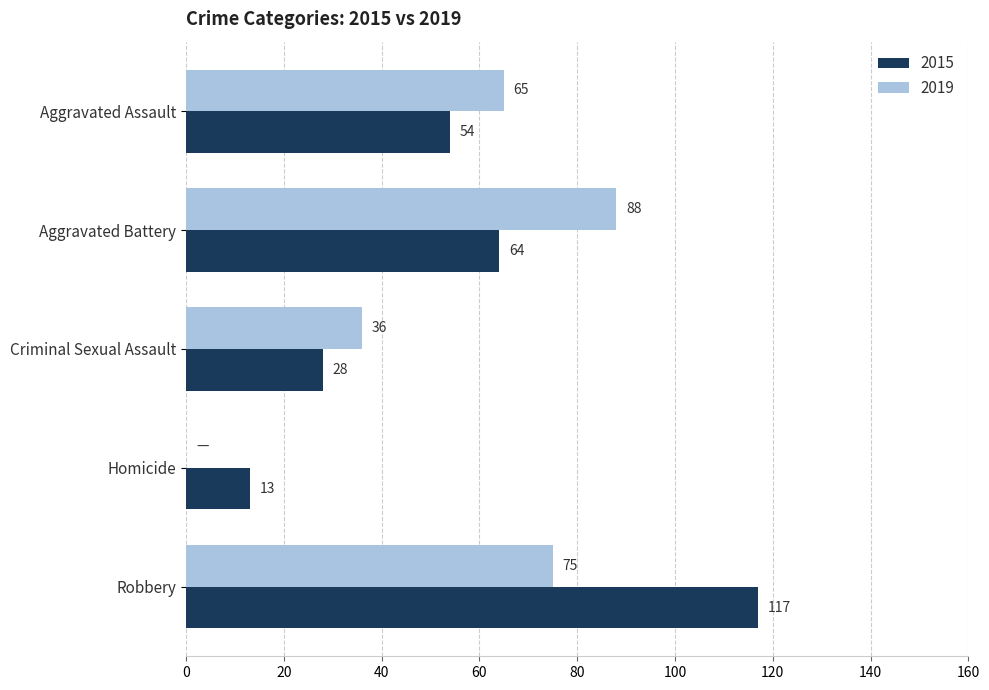

How many series are shown in this chart?

2